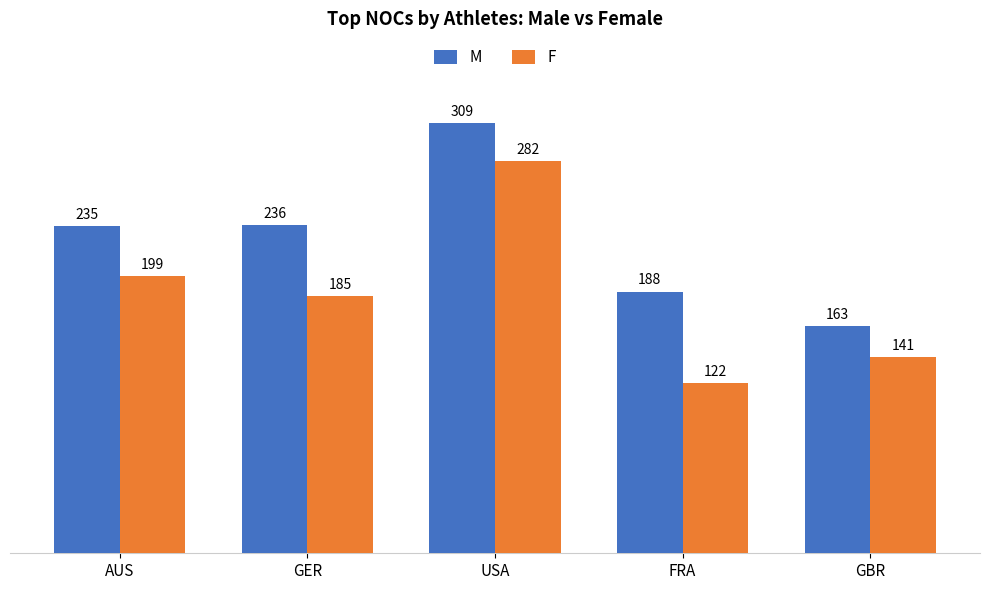

At how many categories does at least one series exceed 215?

3